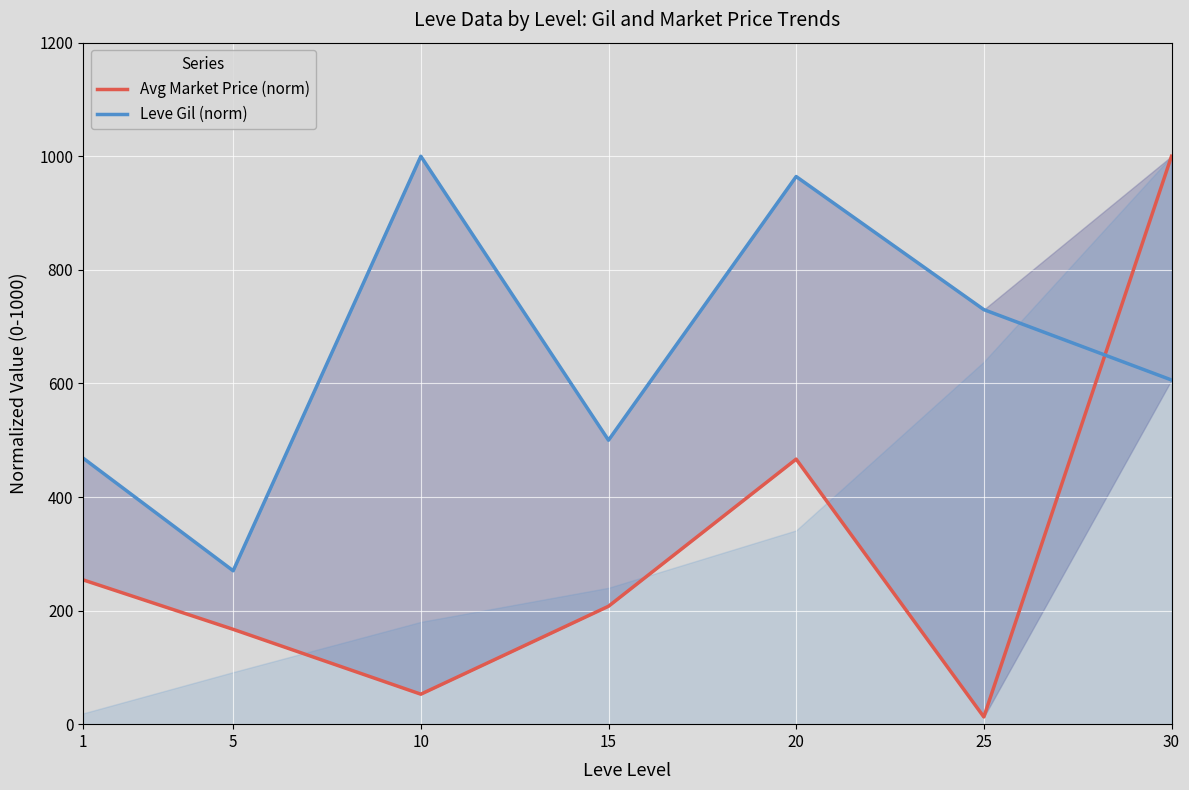

Which category has the highest value in the Avg Market Price (norm) series?

30